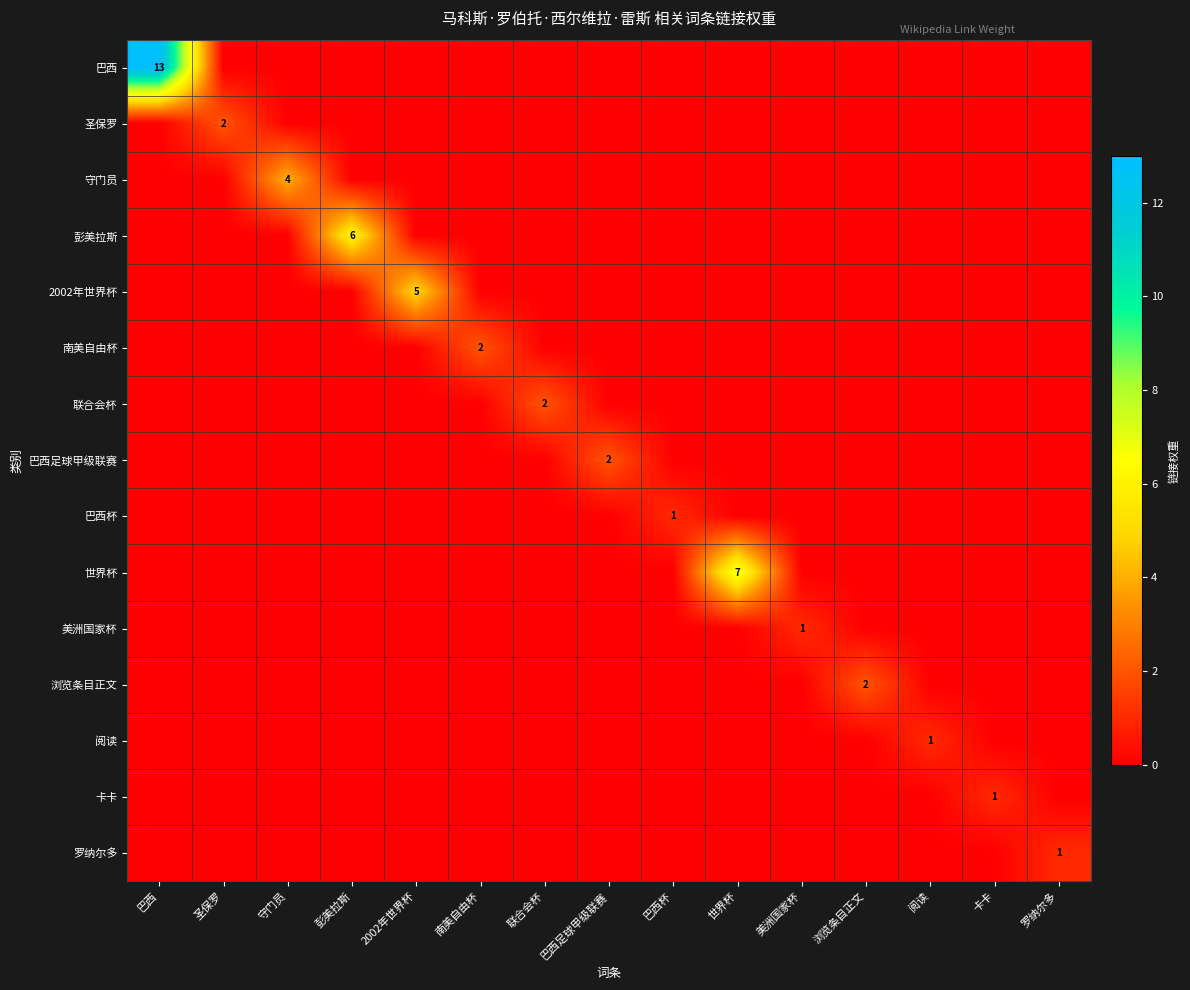

What is the sum of all 卡卡 values?

1